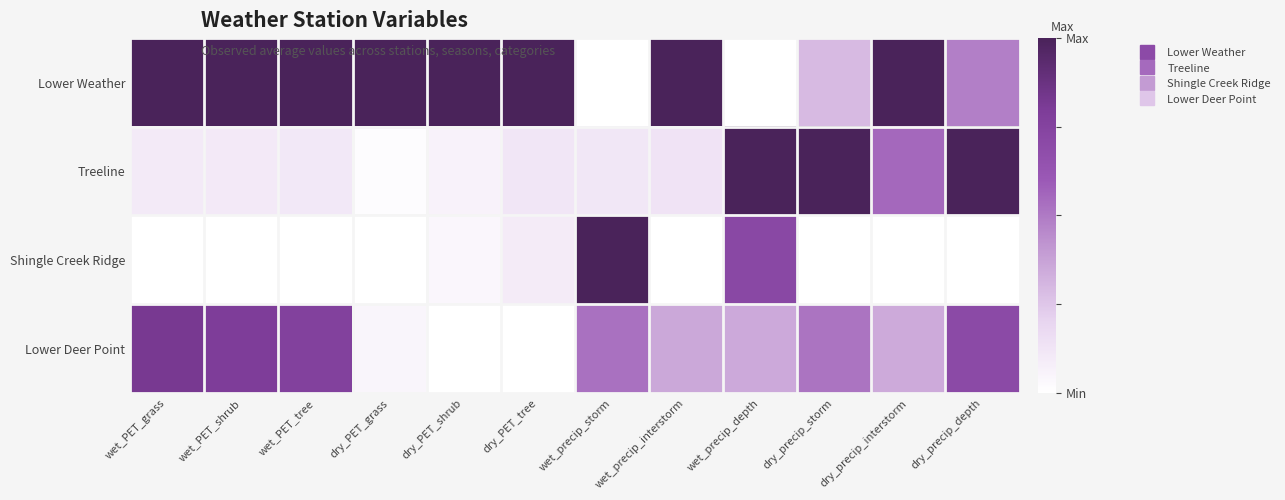

Reading right to left, transcribe all the data shown in this chart.

Lower Weather: dry_precip_depth=0.5	dry_precip_interstorm=1.0	dry_precip_storm=0.3	wet_precip_depth=0.0	wet_precip_interstorm=1.0	wet_precip_storm=0.0	dry_PET_tree=1.0	dry_PET_shrub=1.0	dry_PET_grass=1.0	wet_PET_tree=1.0	wet_PET_shrub=1.0	wet_PET_grass=1.0
Treeline: dry_precip_depth=1.0	dry_precip_interstorm=0.6	dry_precip_storm=1.0	wet_precip_depth=1.0	wet_precip_interstorm=0.1	wet_precip_storm=0.1	dry_PET_tree=0.1	dry_PET_shrub=0.1	dry_PET_grass=0.0	wet_PET_tree=0.1	wet_PET_shrub=0.1	wet_PET_grass=0.1
Shingle Creek Ridge: dry_precip_depth=0.0	dry_precip_interstorm=0.0	dry_precip_storm=0.0	wet_precip_depth=0.7	wet_precip_interstorm=0.0	wet_precip_storm=1.0	dry_PET_tree=0.1	dry_PET_shrub=0.0	dry_PET_grass=0.0	wet_PET_tree=0.0	wet_PET_shrub=0.0	wet_PET_grass=0.0
Lower Deer Point: dry_precip_depth=0.7	dry_precip_interstorm=0.3	dry_precip_storm=0.5	wet_precip_depth=0.4	wet_precip_interstorm=0.4	wet_precip_storm=0.5	dry_PET_tree=0.0	dry_PET_shrub=0.0	dry_PET_grass=0.0	wet_PET_tree=0.8	wet_PET_shrub=0.8	wet_PET_grass=0.8